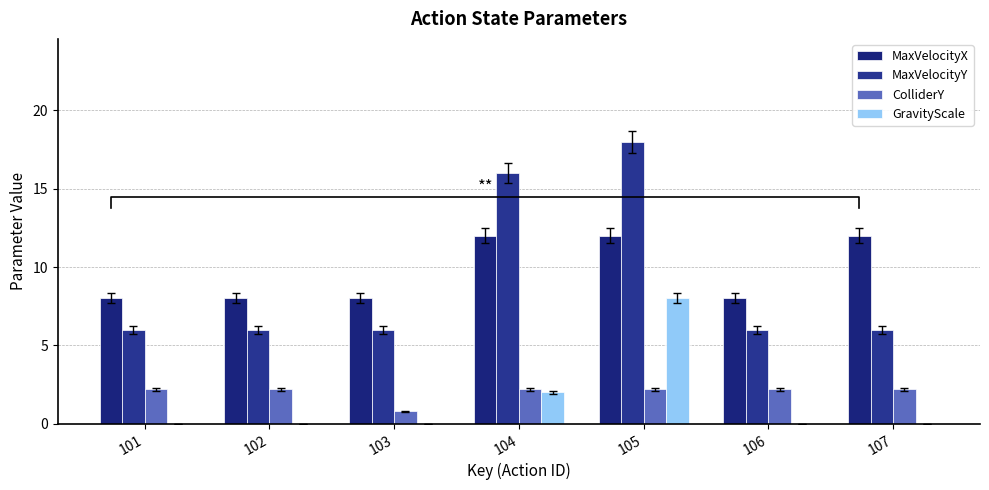

What is the average value of the MaxVelocityX series?

9.7